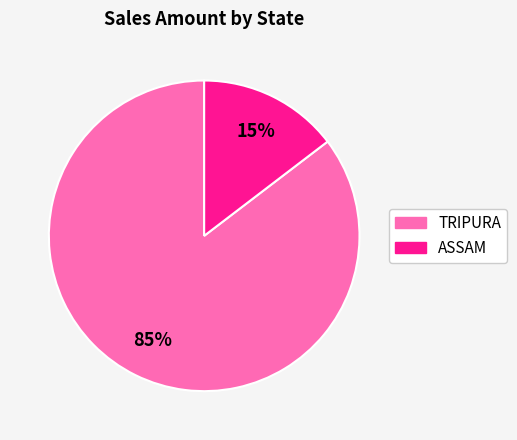

To the nearest percent, what is the average slice percentage?

50%